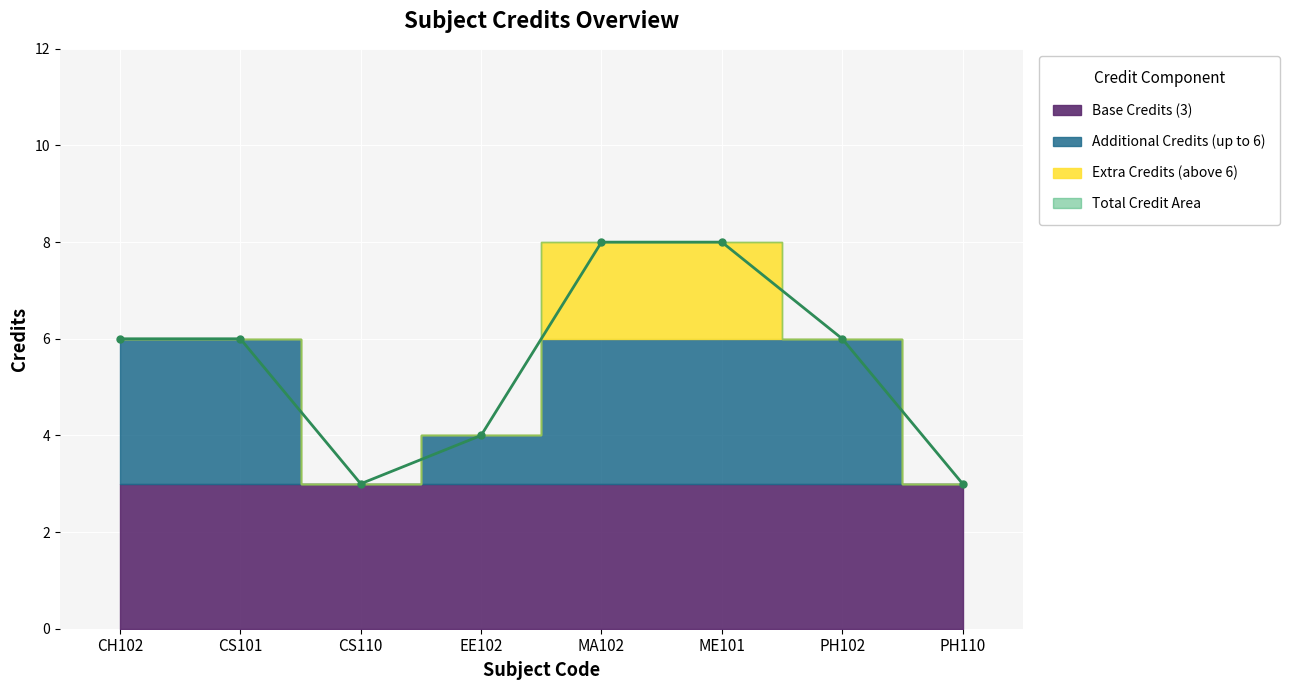

At which category does the chart reach its peak across all series?

MA102